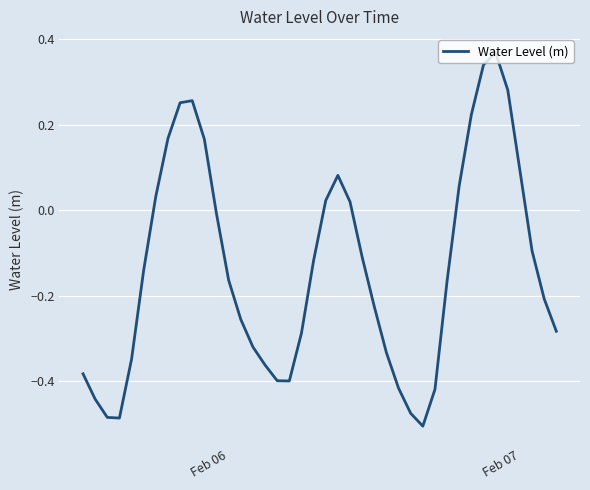

What is the greatest value displayed?

0.4